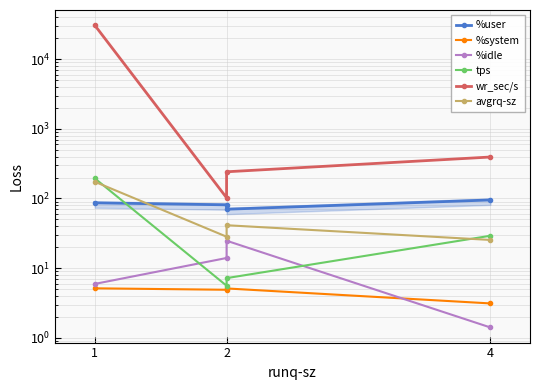

What is the difference between the wr_sec/s values at 2 and 4?

152.0